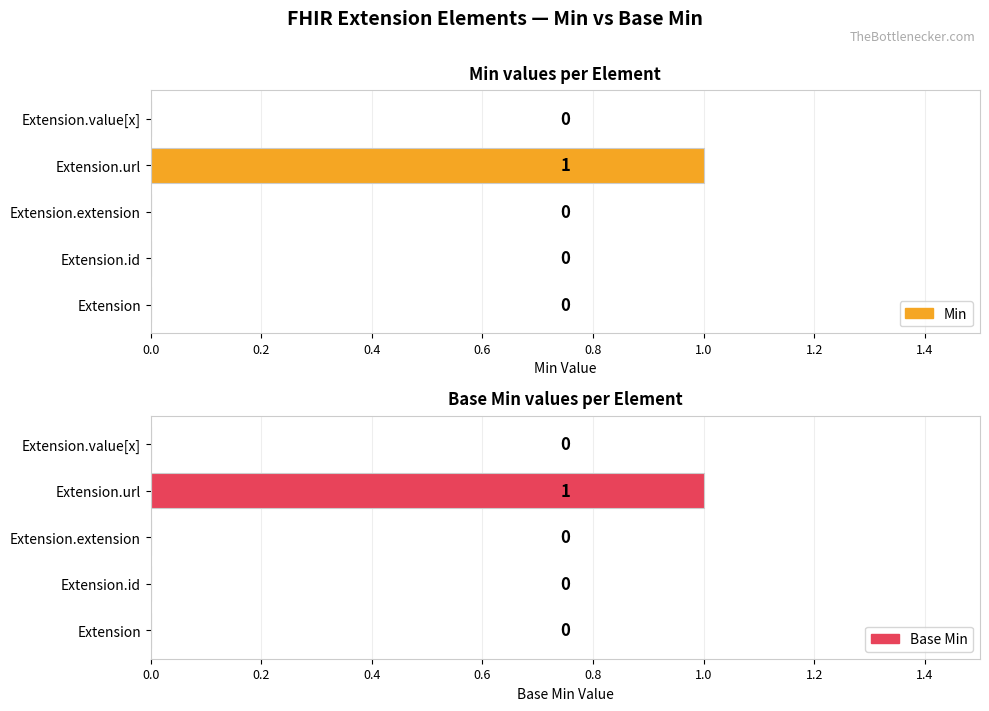

What is the difference between the maximum and second lowest values in the Base Min series?

1